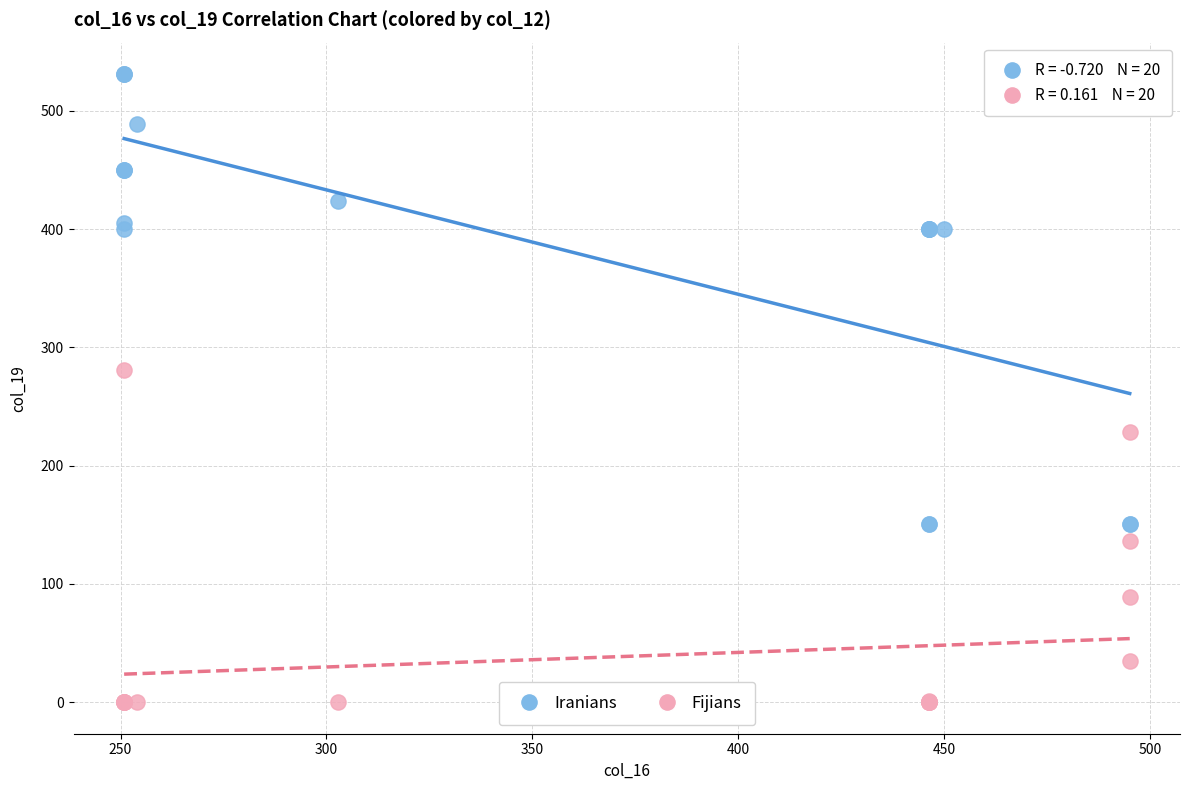

Which series has the largest Y range (max minus min)?

Iranians